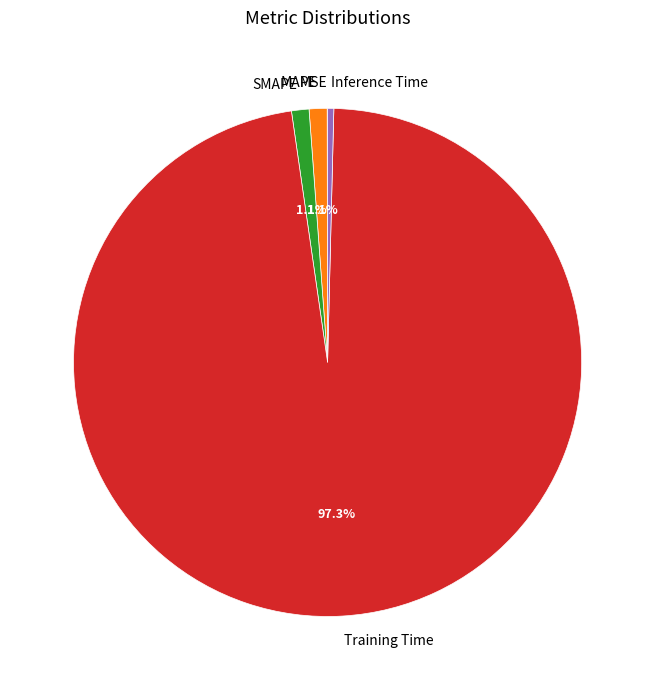

To the nearest percent, what is the difference between the Training Time and Inference Time slice percentages?

97%